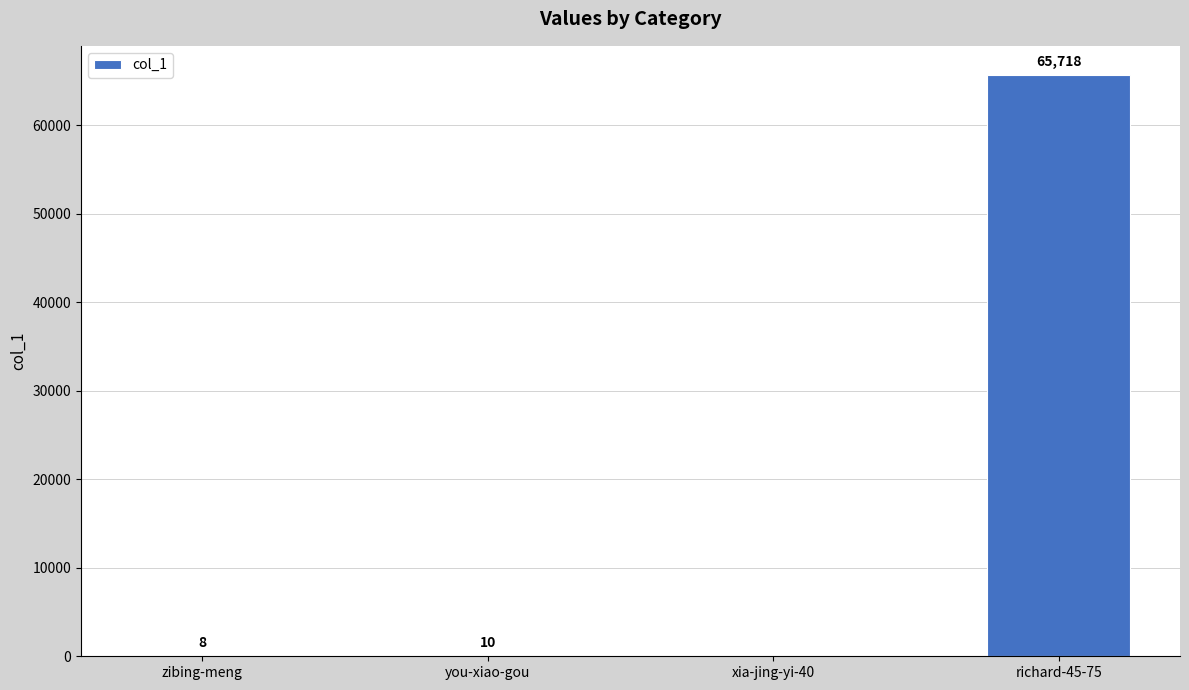

Reading left to right, transcribe all the data shown in this chart.

8	10	0	65718